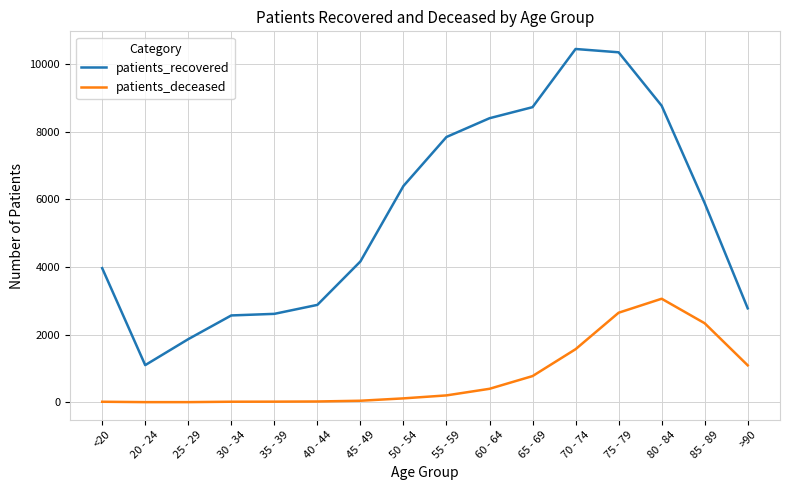

At 30 - 34, list the series in order from smallest to largest.

patients_deceased, patients_recovered